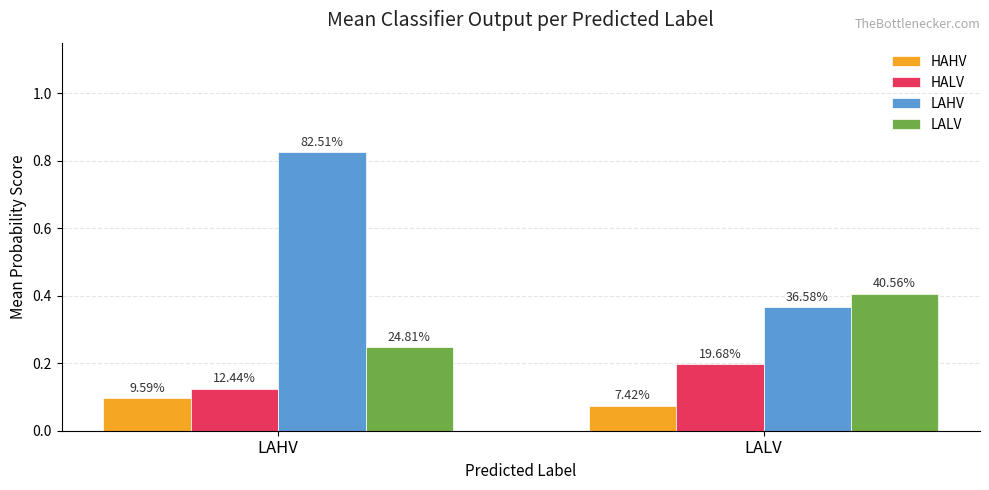

Between LAHV and LALV, which series saw the biggest shift?

LAHV